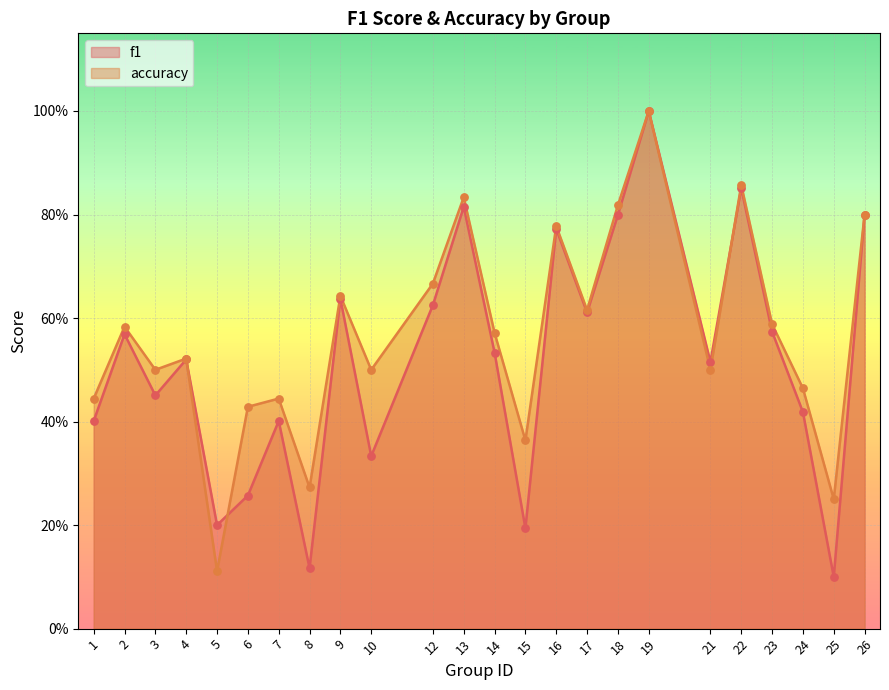

At how many categories does at least one series exceed 0?

24